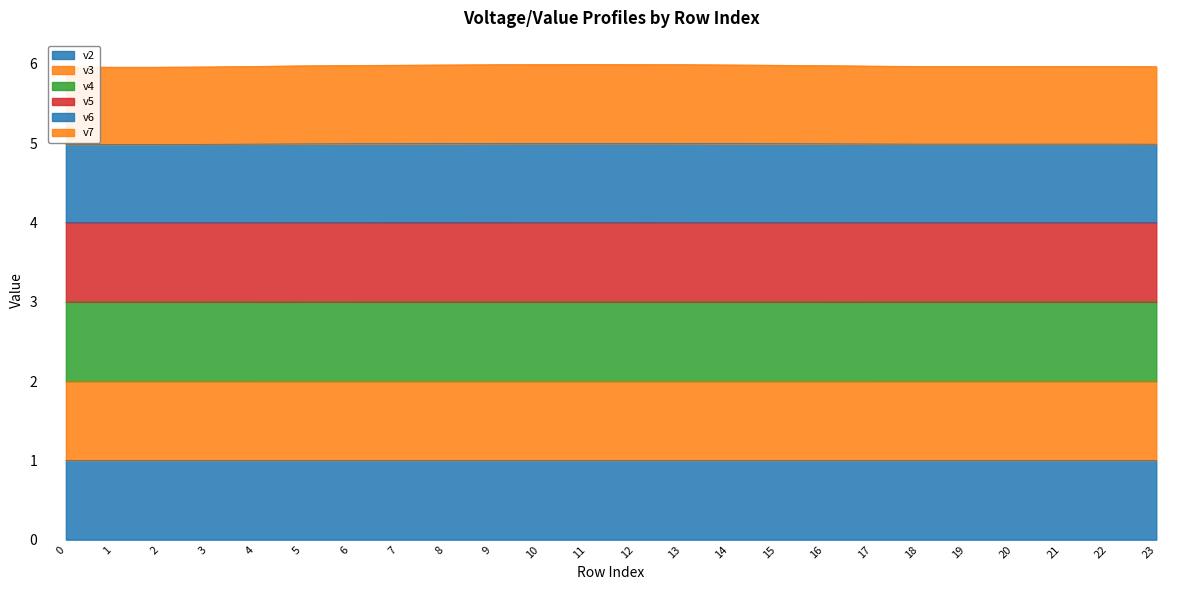

Which series has the largest total across all categories?

v6